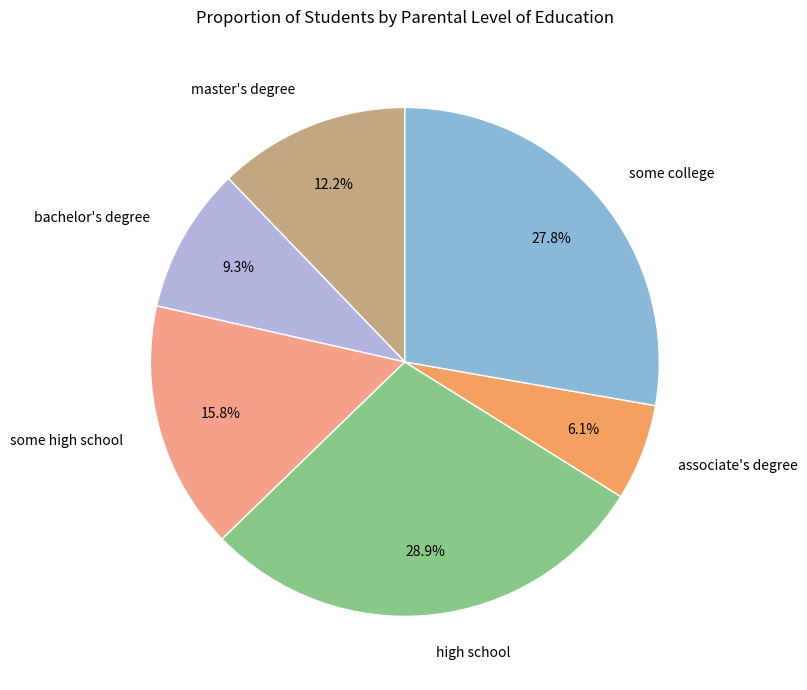

Rank the categories by value from lowest to highest.

associate's degree, bachelor's degree, master's degree, some high school, some college, high school